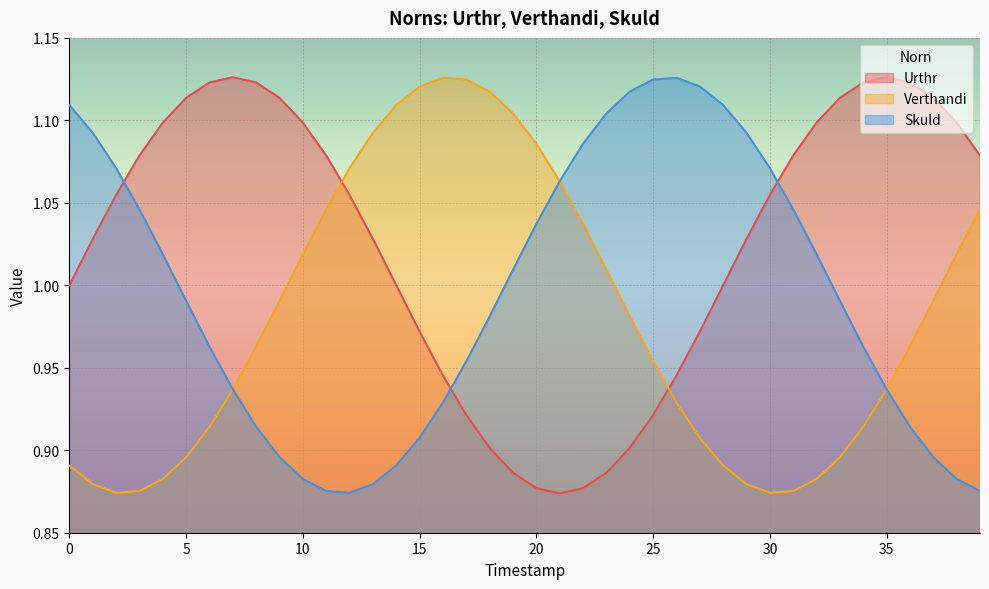

Which series has the largest range (max minus min)?

Urthr